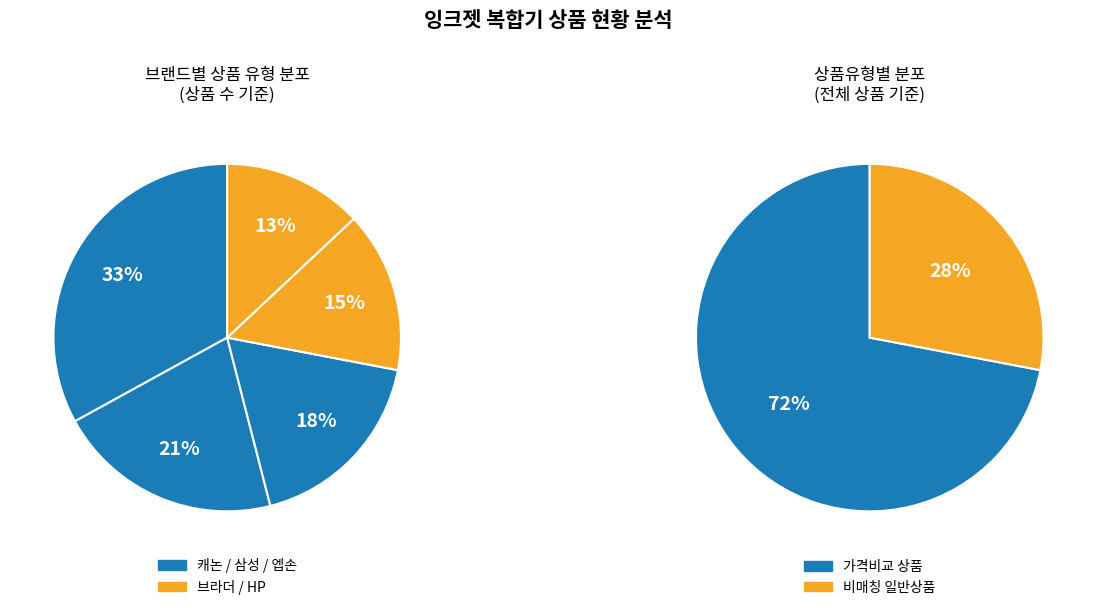

Does any single category account for the majority?

No